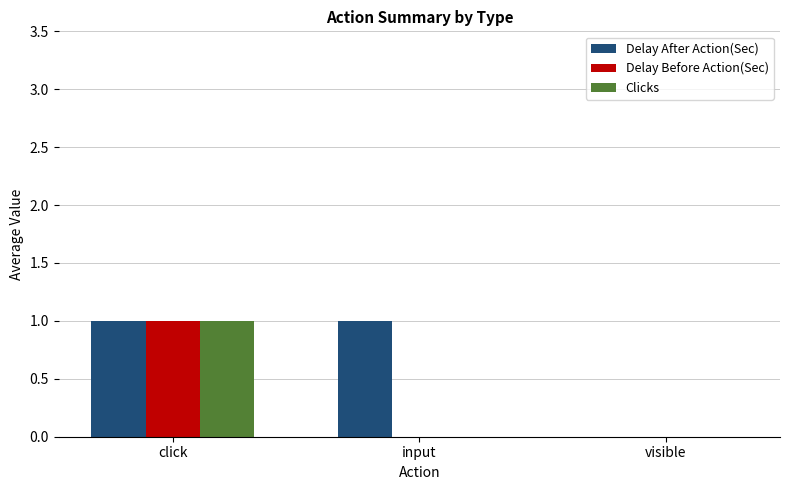

Is it true that Clicks equals 0 at input?

True